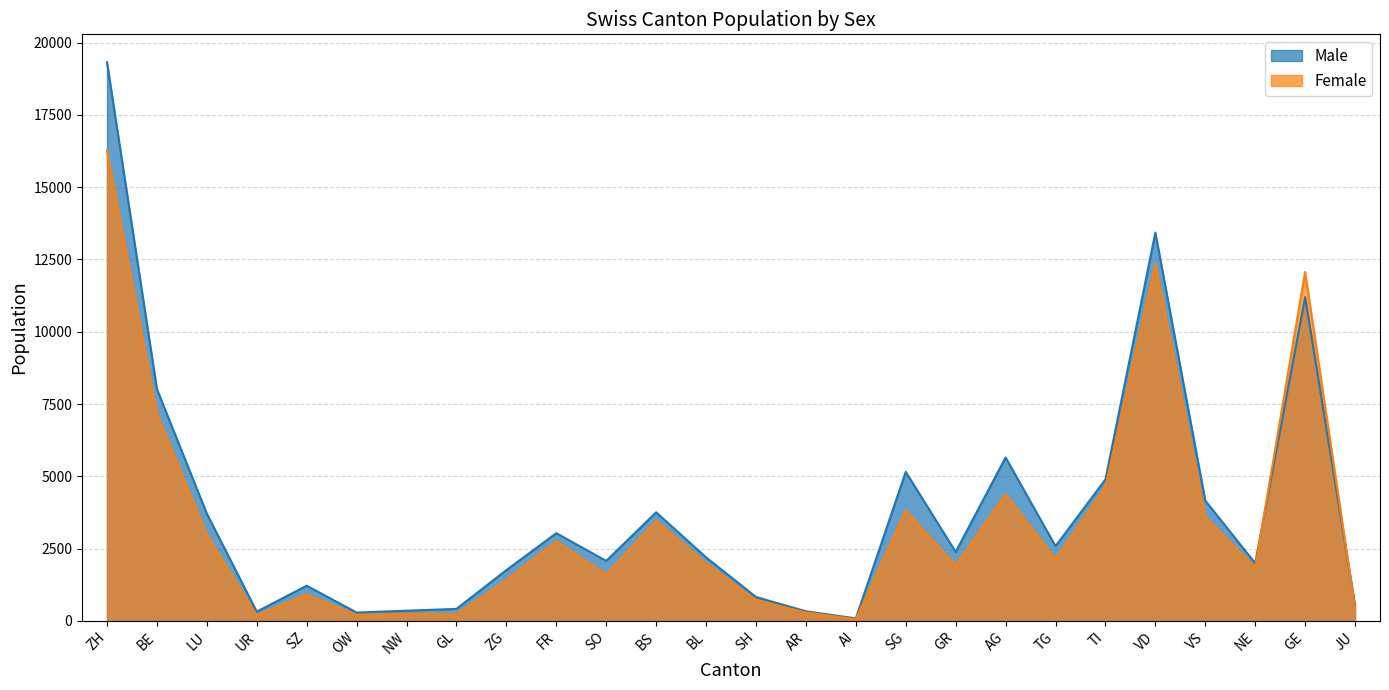

Does the chart have visible grid lines?

Yes